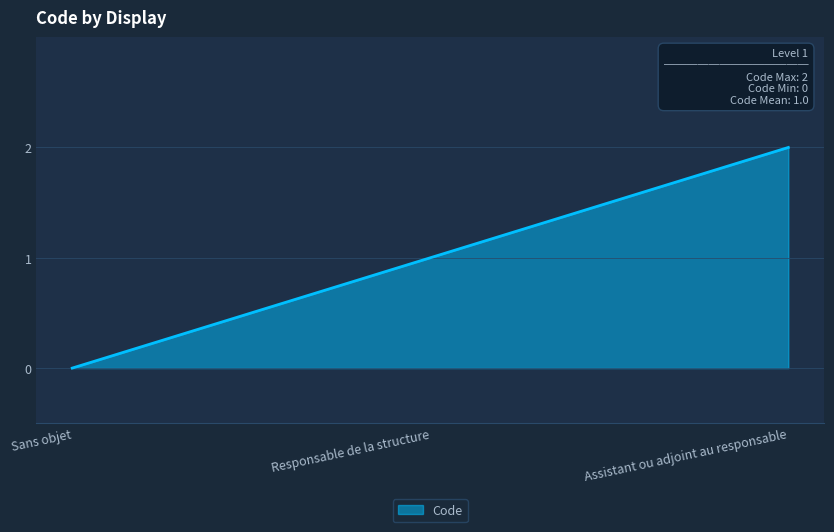

What is the change in value from Sans objet to Responsable de la structure?

+1